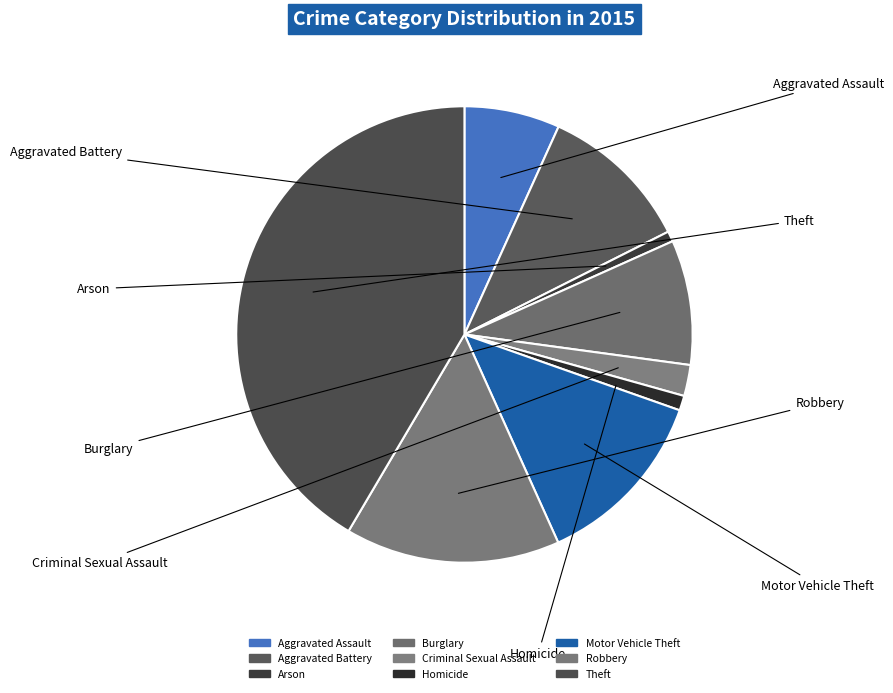

The Homicide slice represents 14% of the pie. True or false?

False